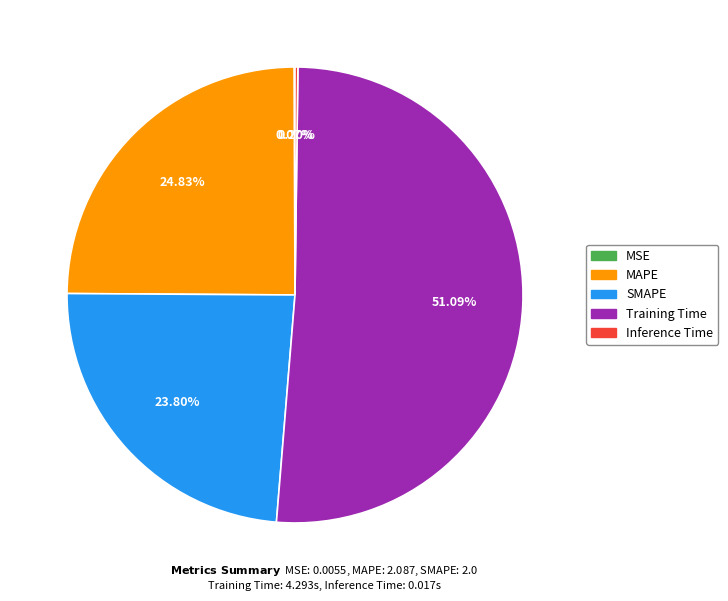

Between SMAPE and Training Time, which is larger?

Training Time